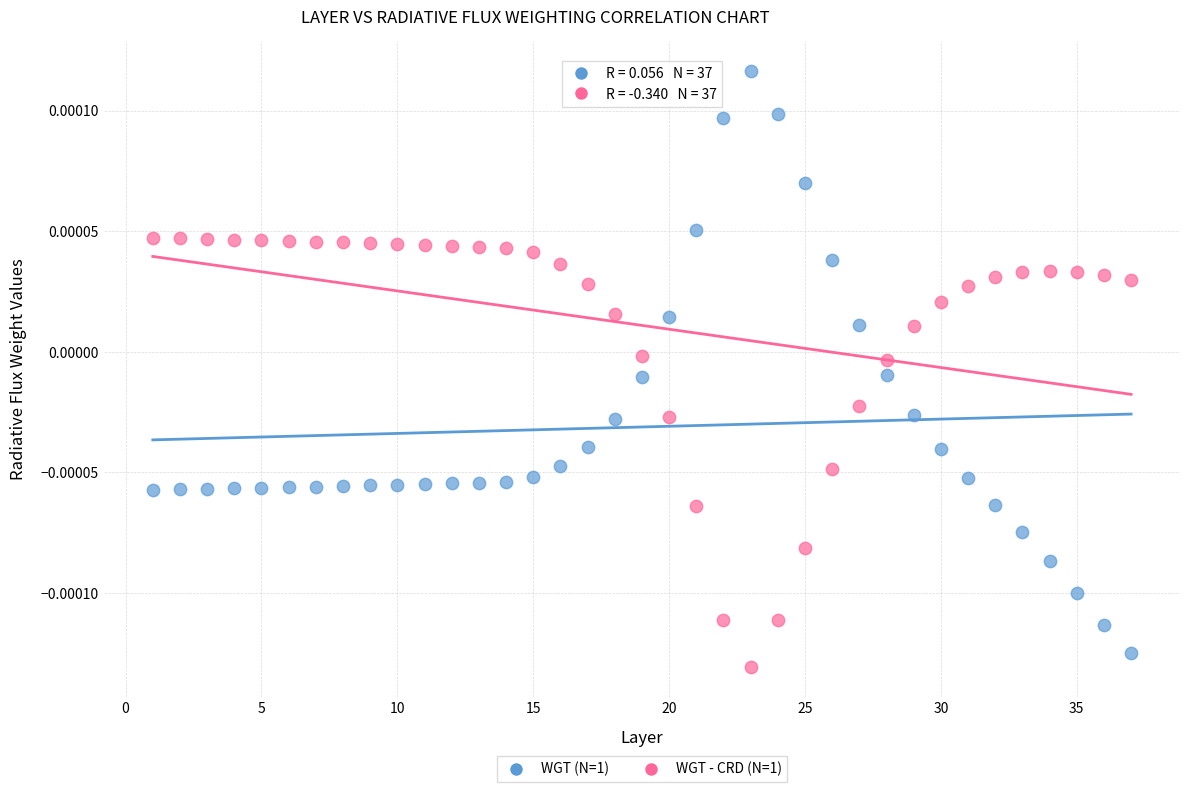

Which series reaches the minimum Y coordinate?

WGT - CRD (N=1)